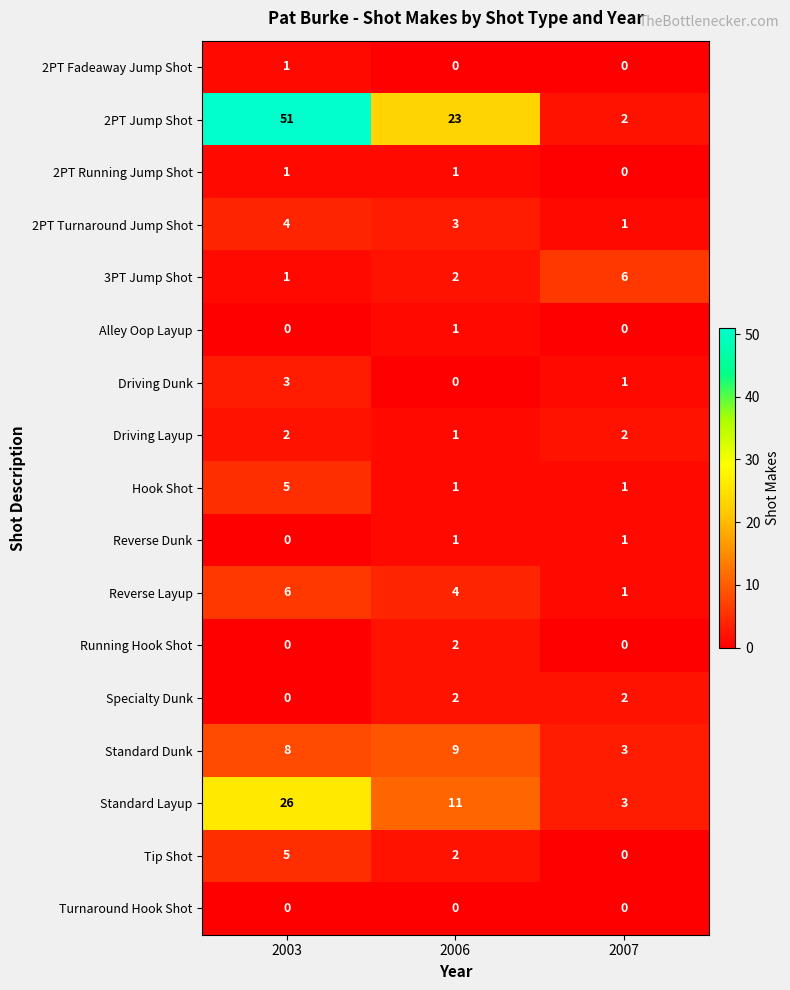

Count the Specialty Dunk values in the range 0 to 2.

3